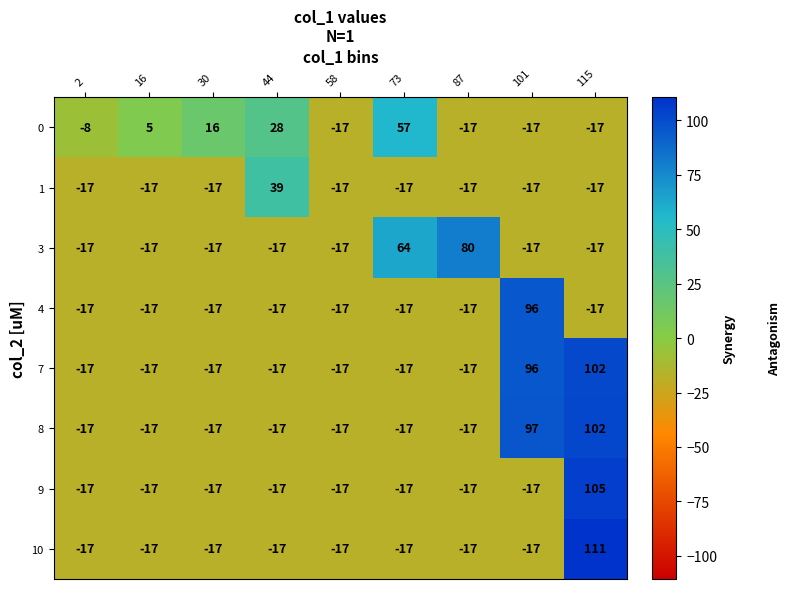

How many series are shown in this chart?

8